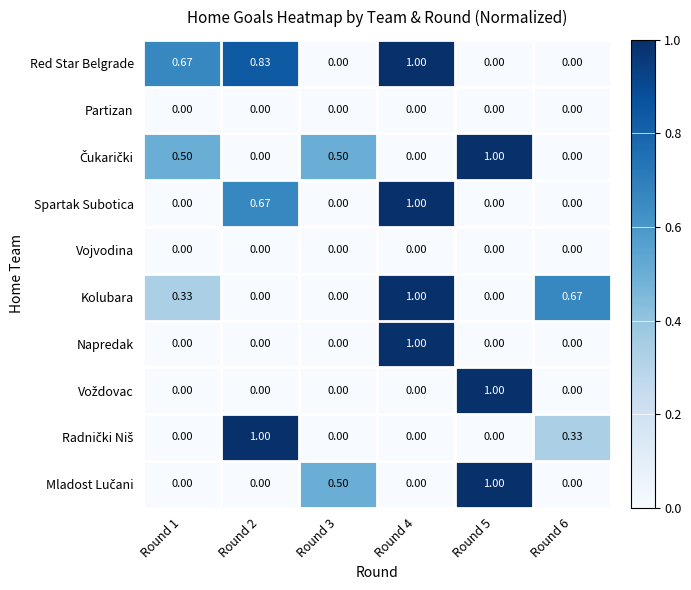

How many series are shown in this chart?

10